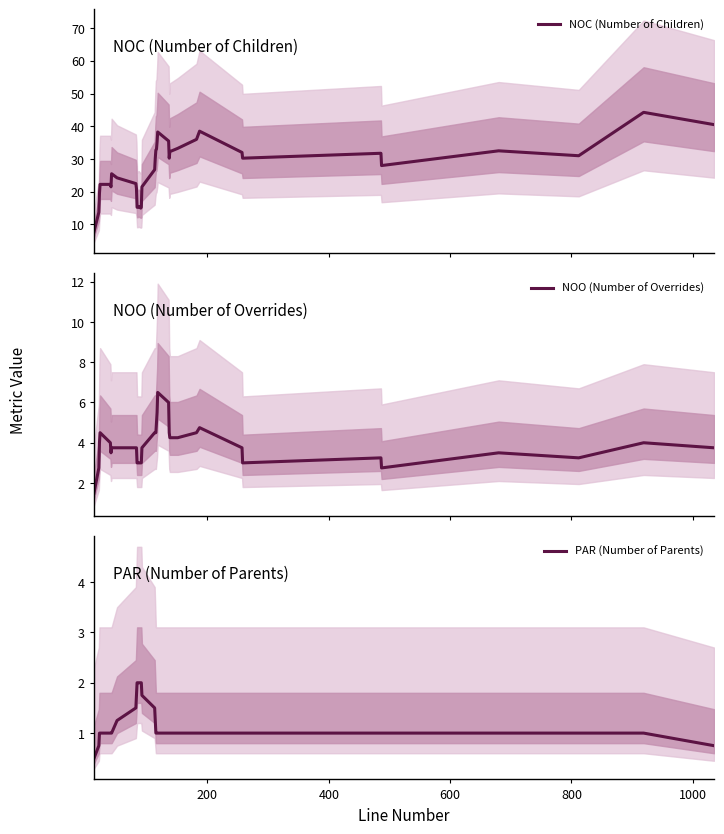

What is the minimum value for NOC (Number of Children)?

7.8